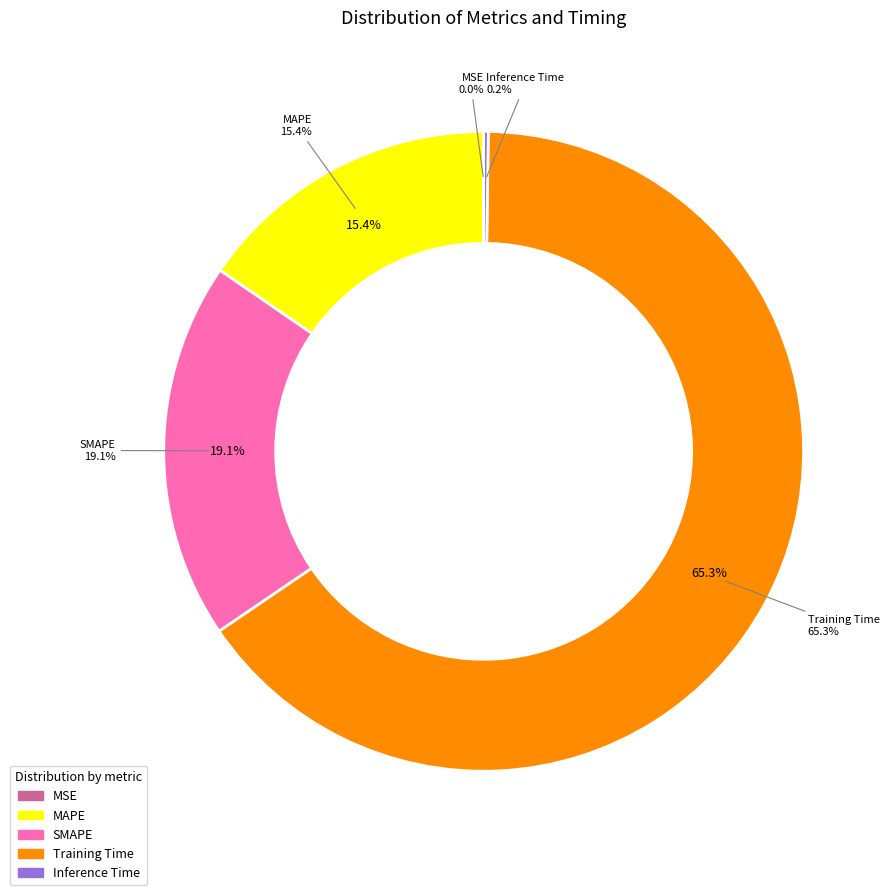

What is the total percentage of Training Time and Inference Time?

65.5%